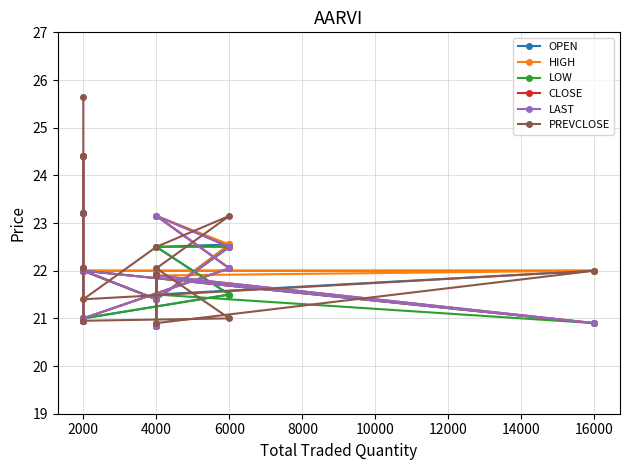

Read the PREVCLOSE value at 12.

21.9